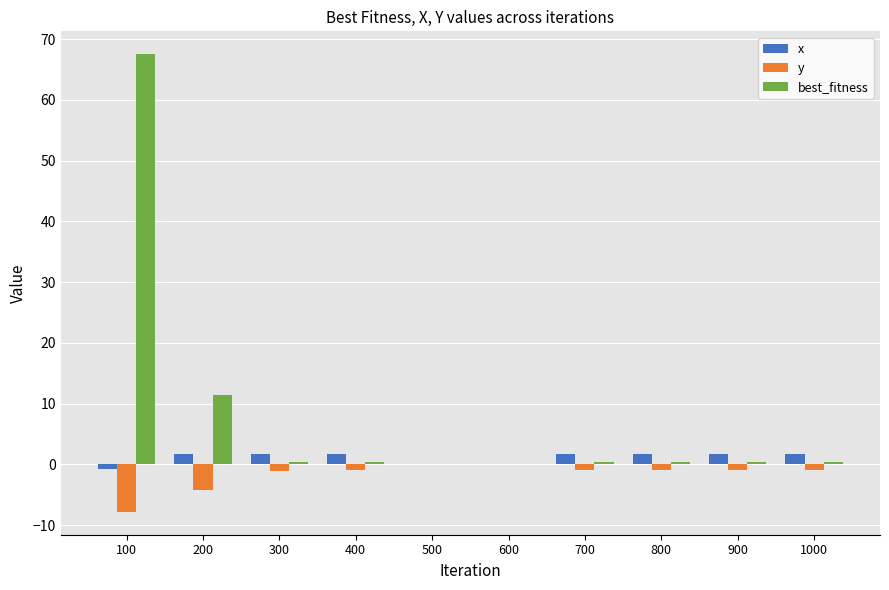

Is the value of y at 400 greater than the value of best_fitness at 500?

No